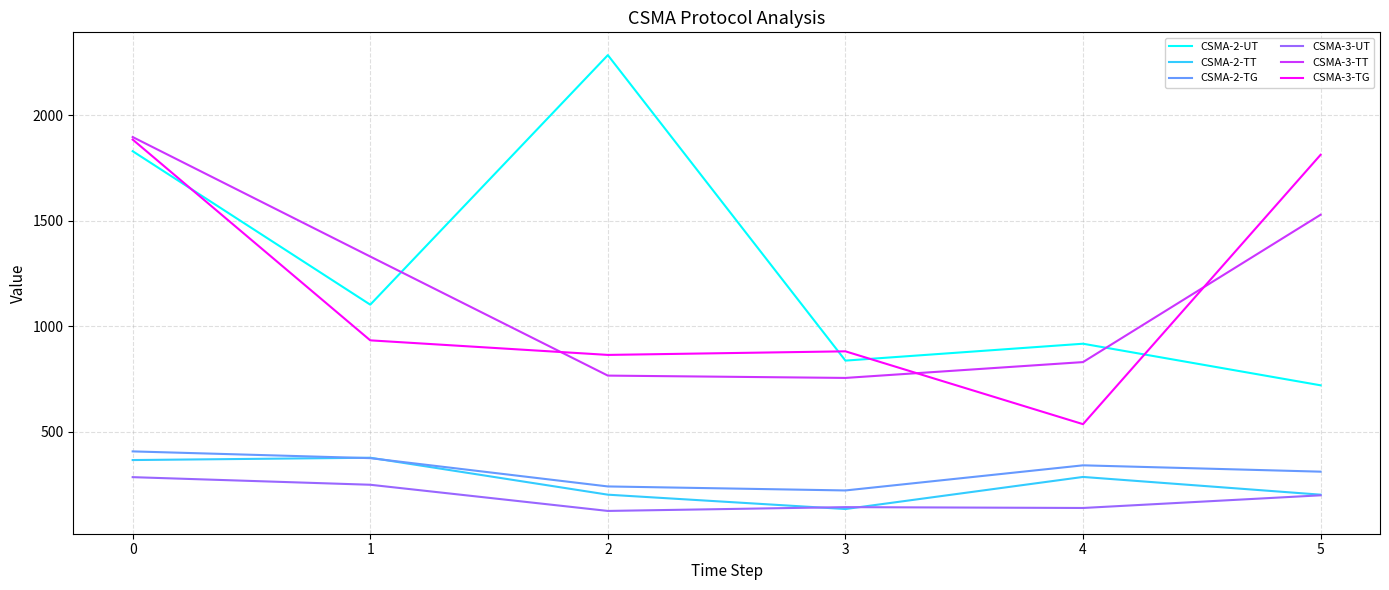

At which category does CSMA-2-TT reach its first local valley?

3